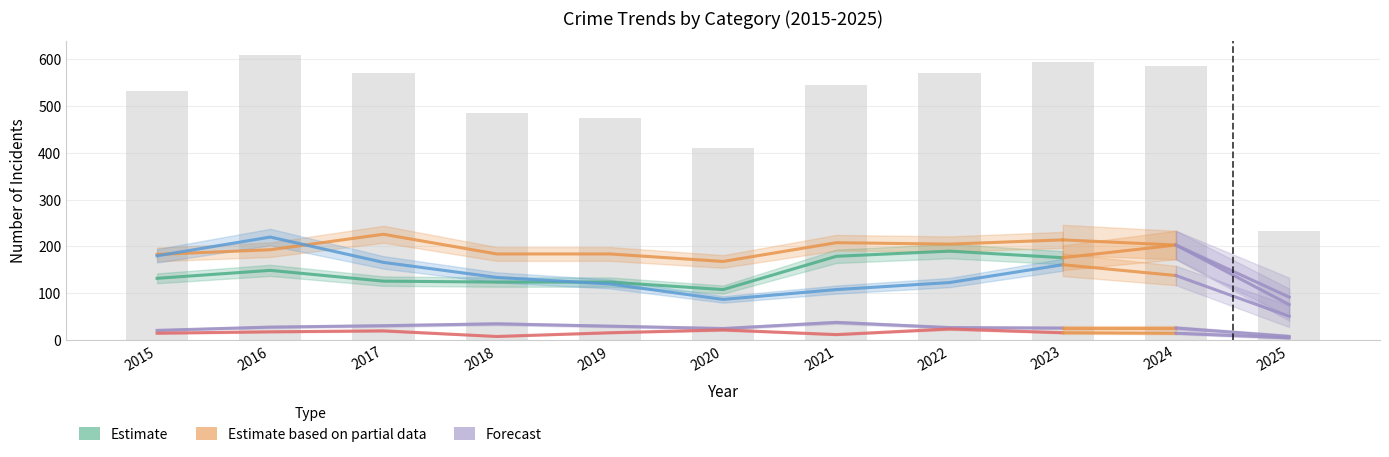

Is it true that the value at 2020 is 108?

True